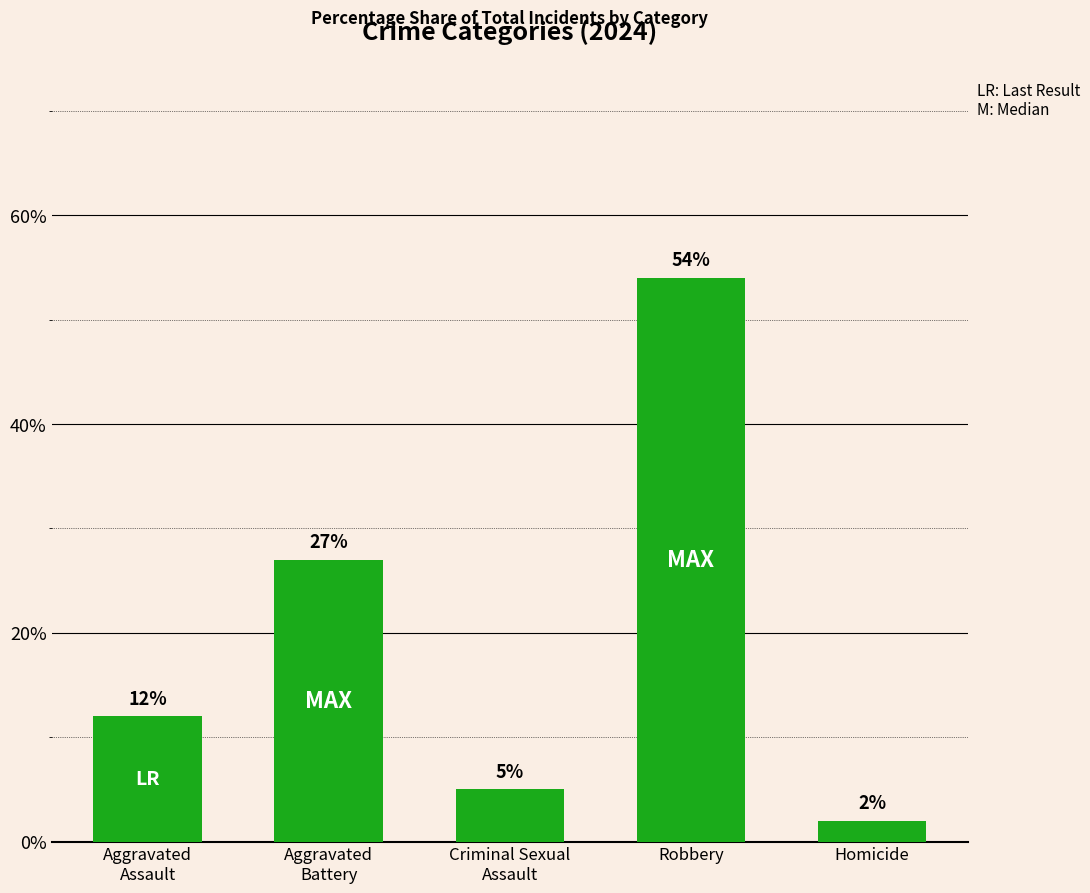

List the labels in order of value, largest first.

Robbery, Aggravated
Battery, Aggravated
Assault, Criminal Sexual
Assault, Homicide